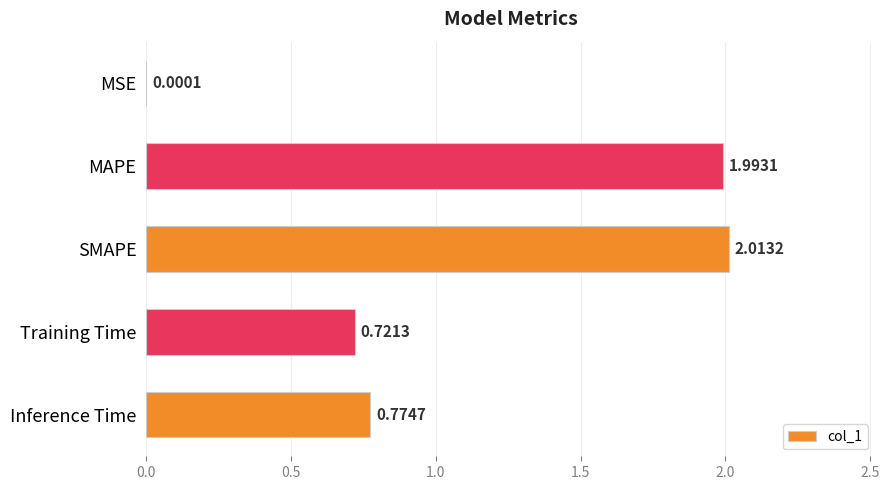

What is the change in value from MSE to SMAPE?

+2.0